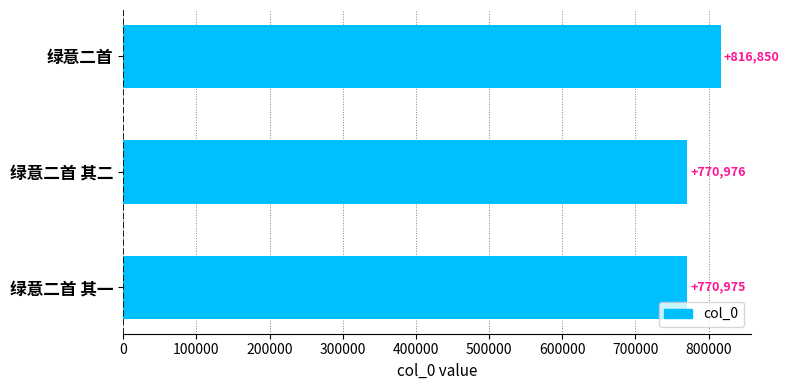

The value at 绿意二首 其二 is 1090522. True or false?

False